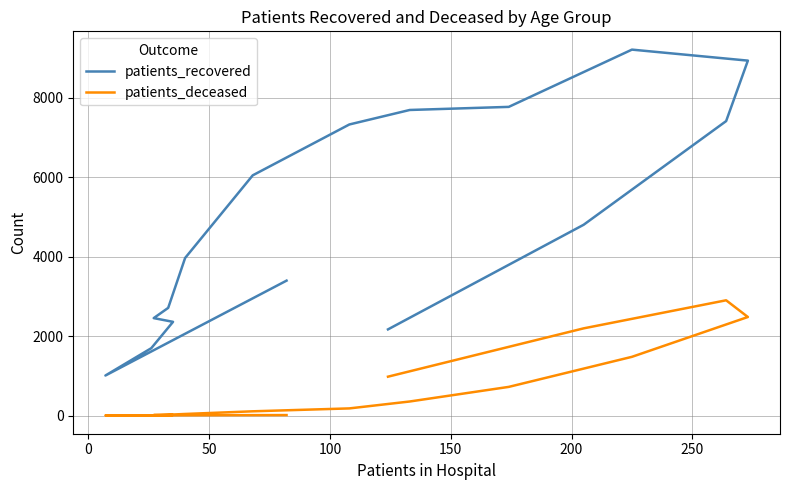

The value of patients_recovered at 300 is 3553. True or false?

False